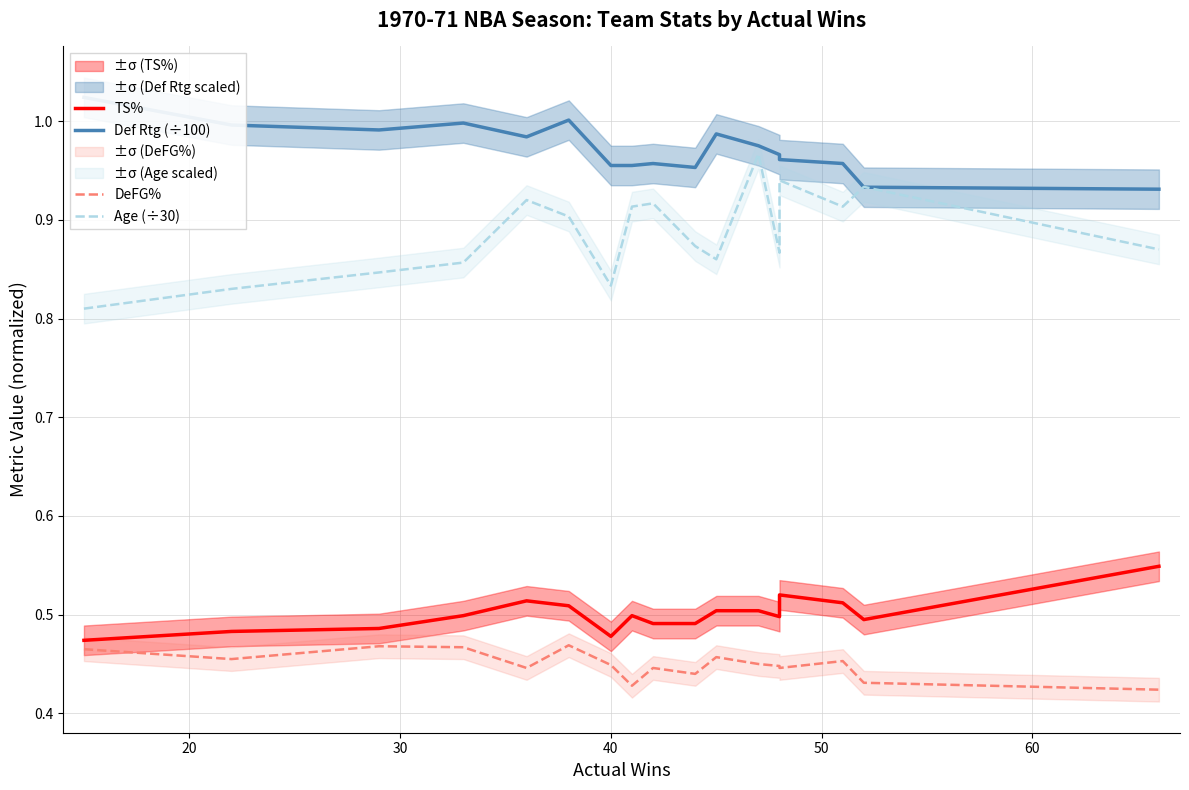

How many categories are shown in the chart?

17